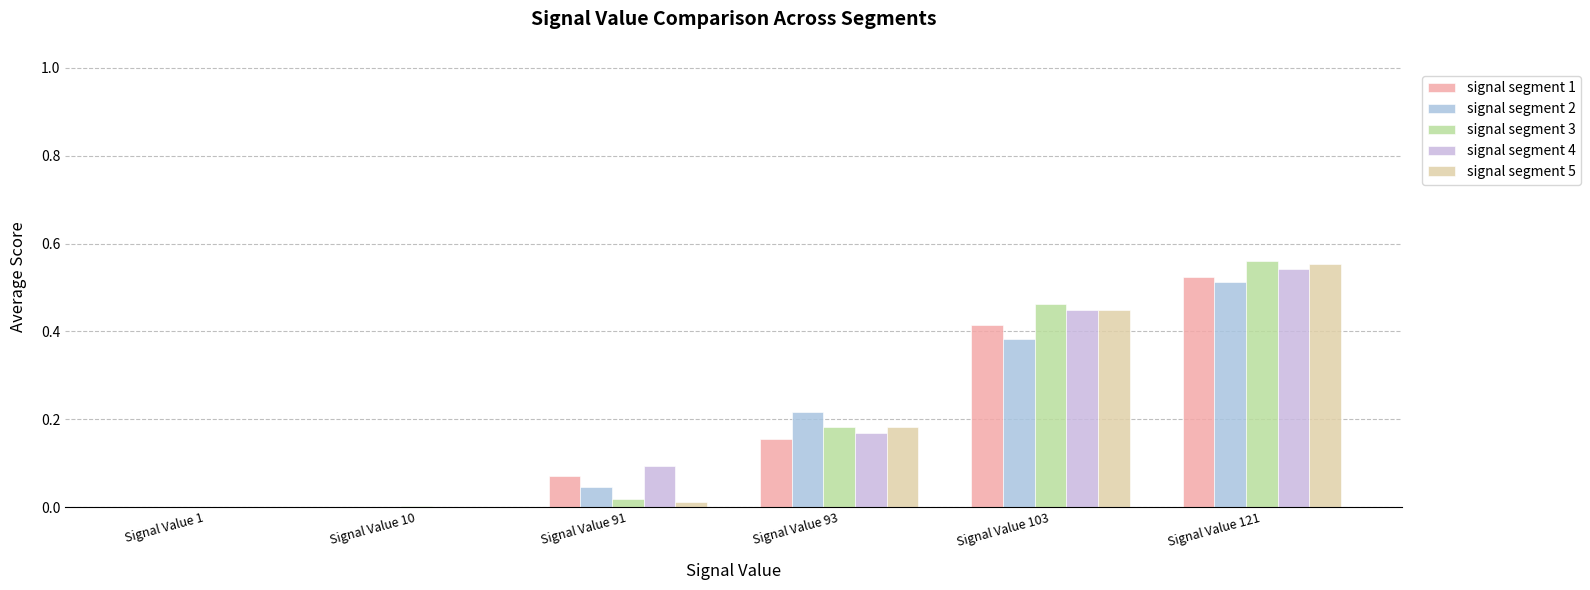

How many groups of bars are there?

6